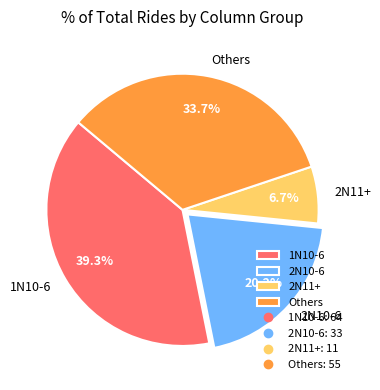

What is the ratio of the value at Others to the value at 1N10-6?

0.9